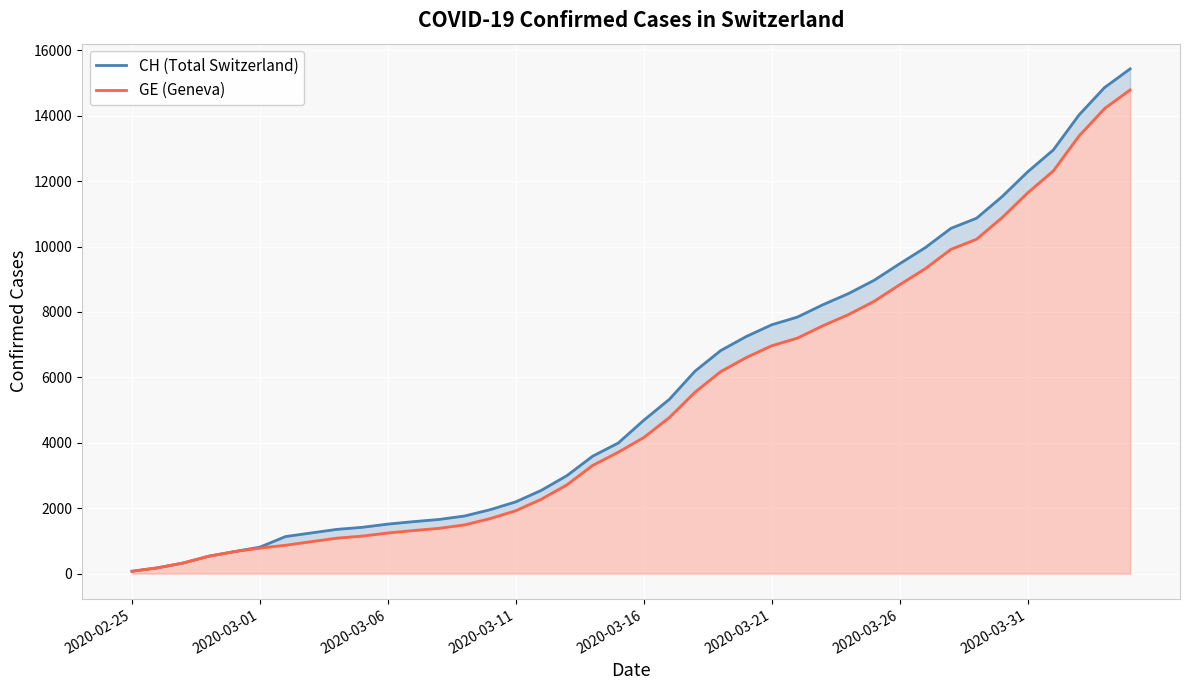

What is the minimum value shown in the chart?

72